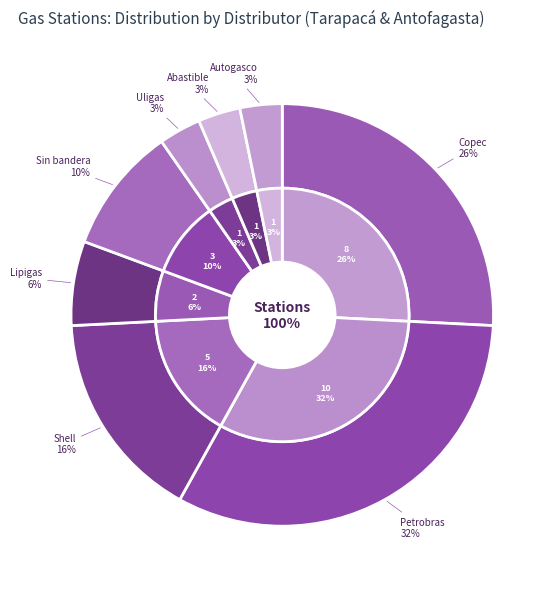

Count the number of slices in the pie.

8